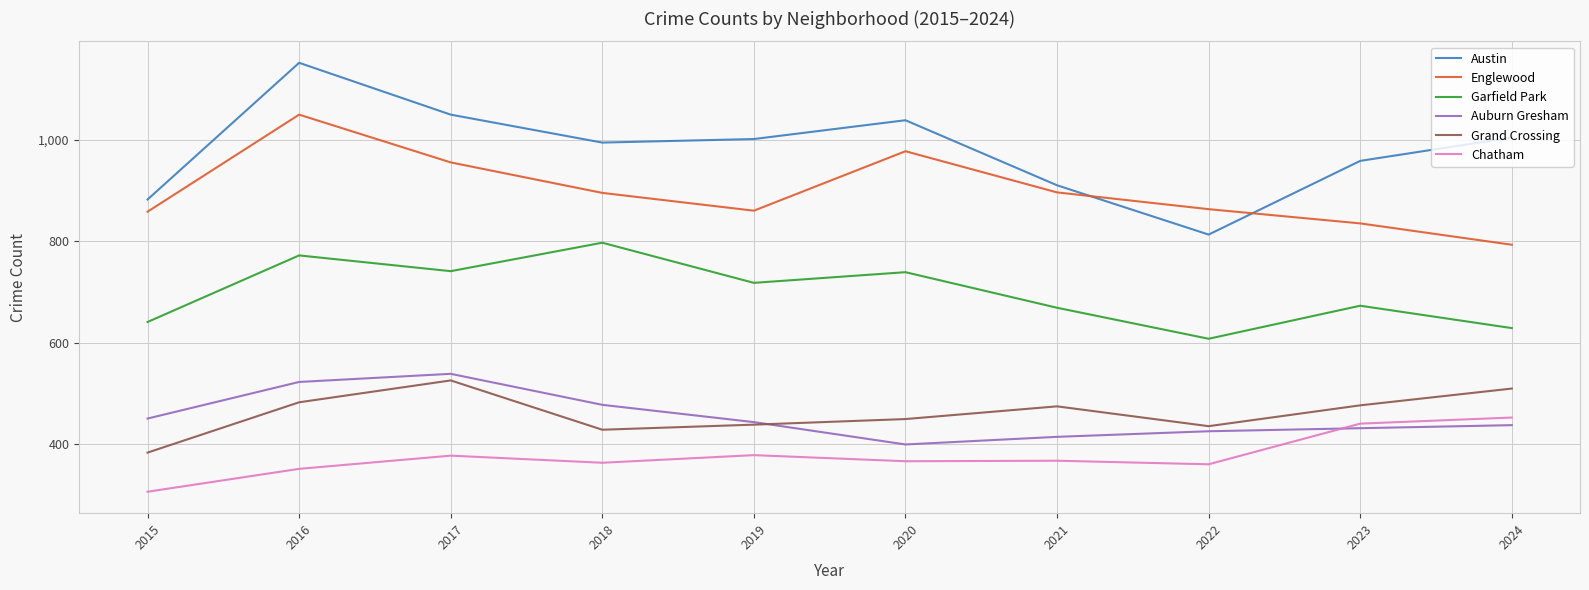

What is the difference between the second highest and minimum values in the Garfield Park series?

164